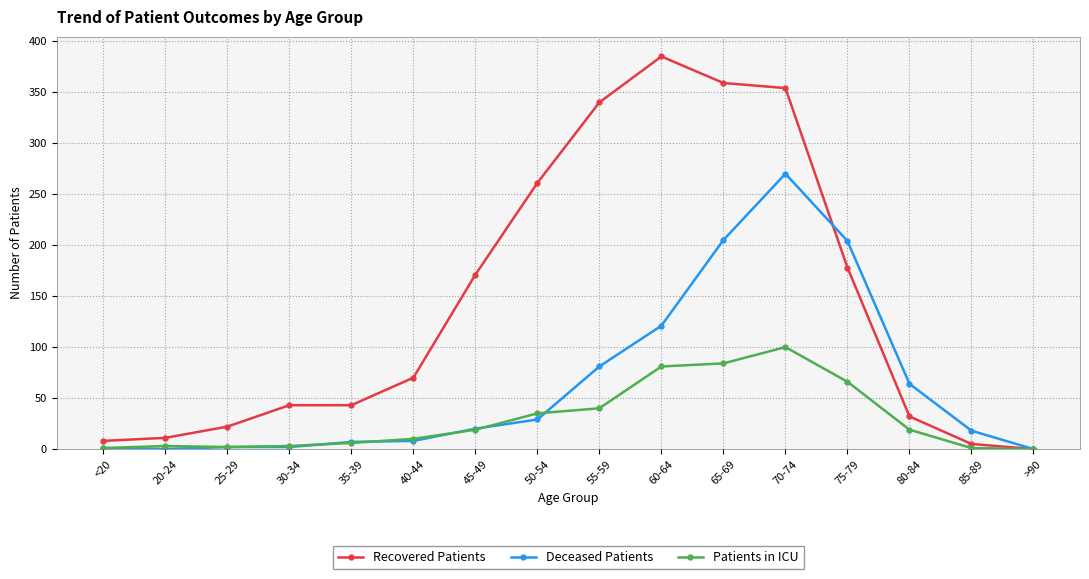

Which series has the widest spread of values?

Recovered Patients